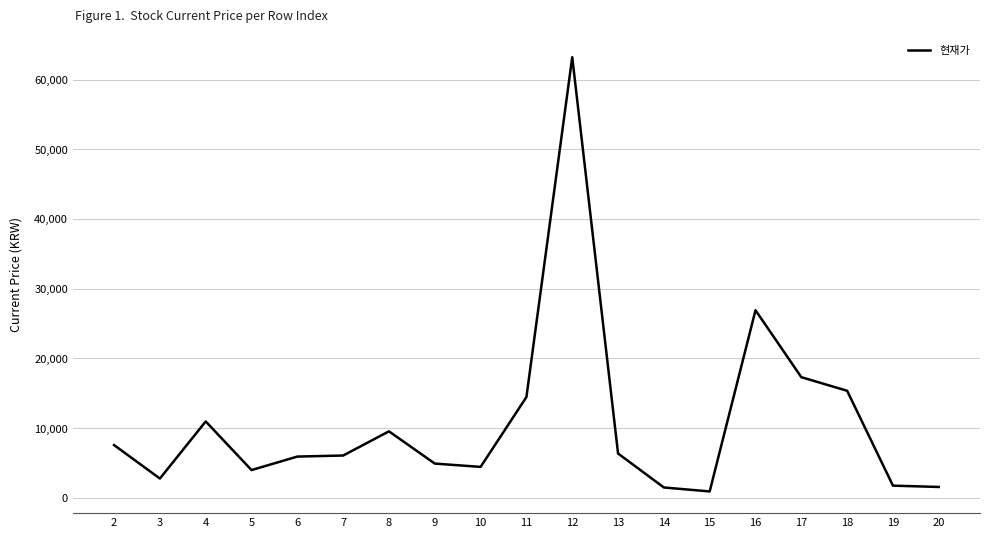

What is the average value?

10806